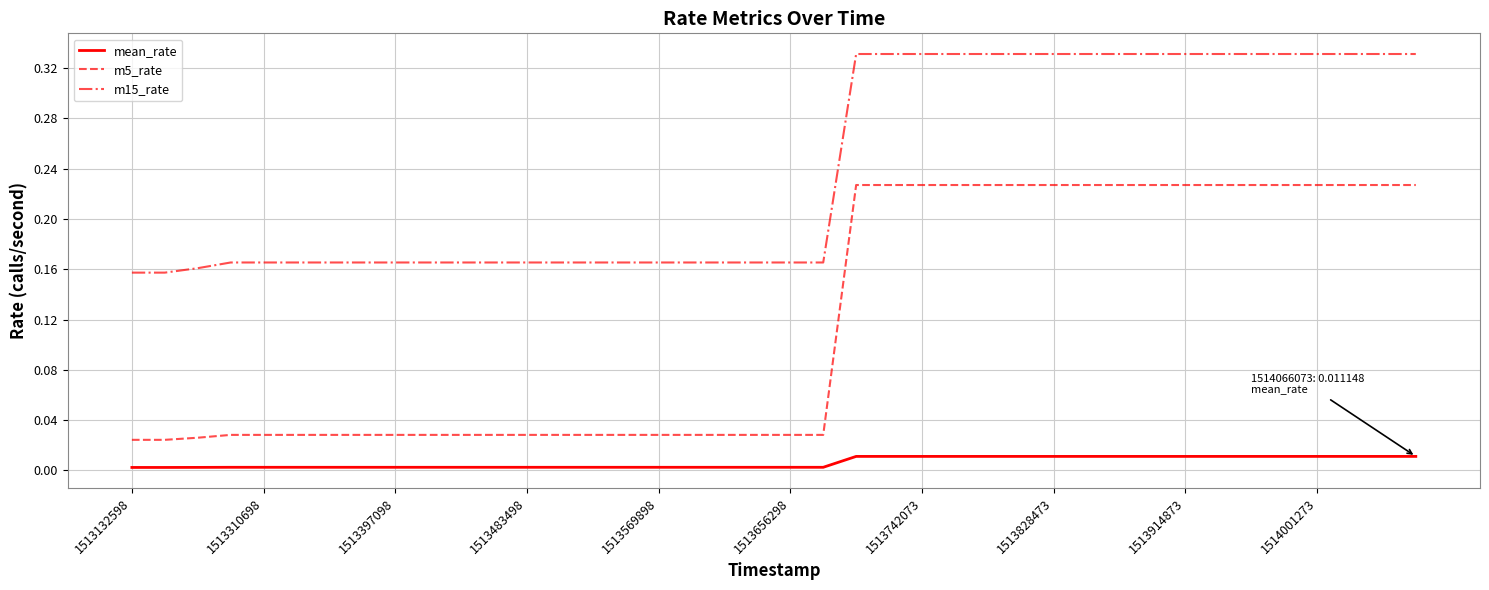

List the series in order of their overall mean, lowest first.

mean_rate, m5_rate, m15_rate